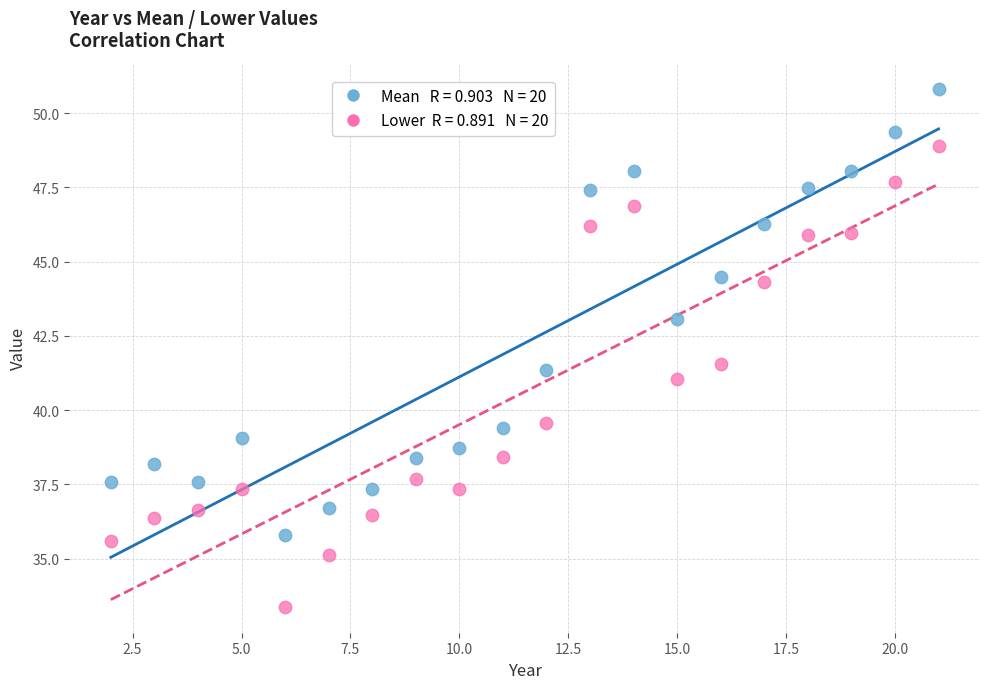

Across all data points, what is the range of X values (max minus min)?

19.0